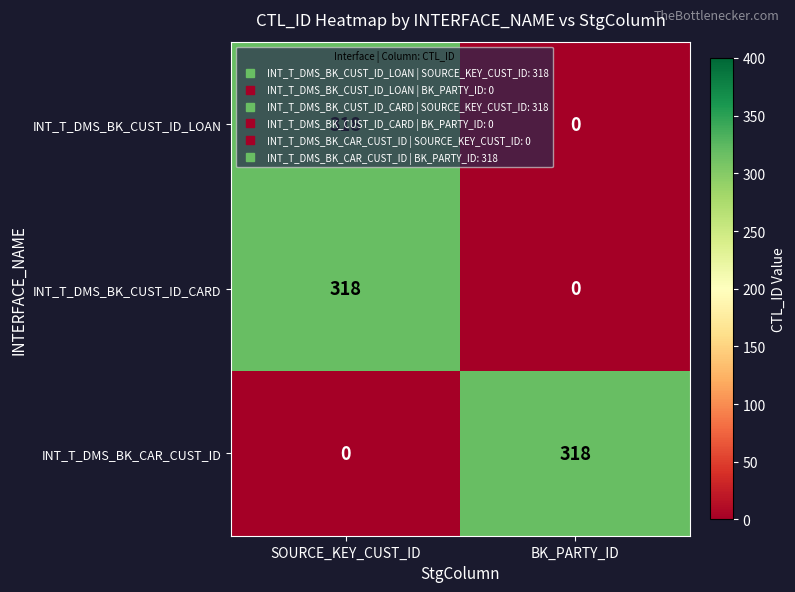

What is the total value across all series at BK_PARTY_ID?

318